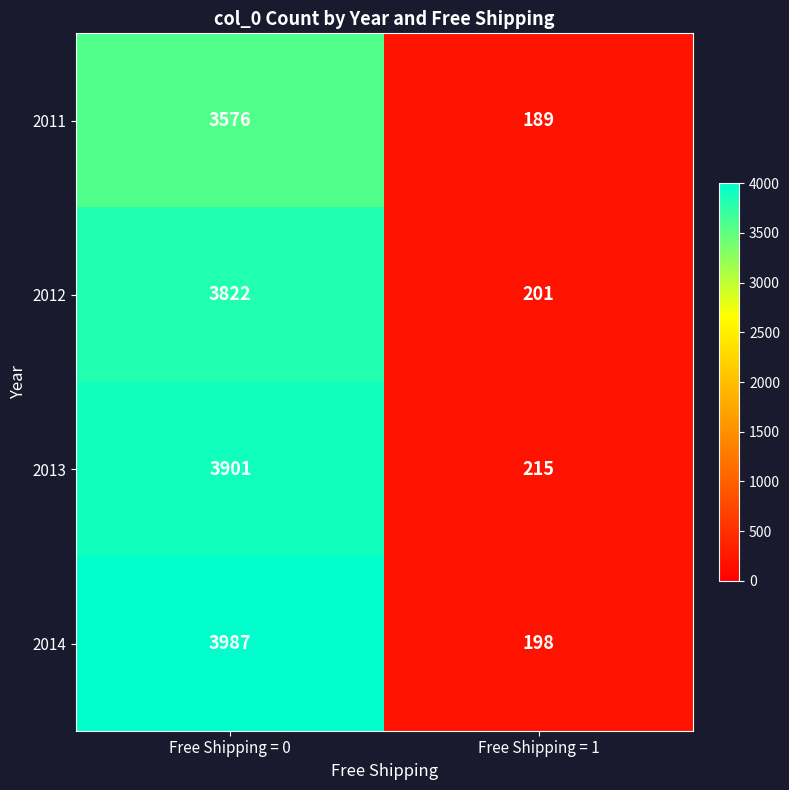

Which series changed the most between Free Shipping = 0 and Free Shipping = 1?

2014